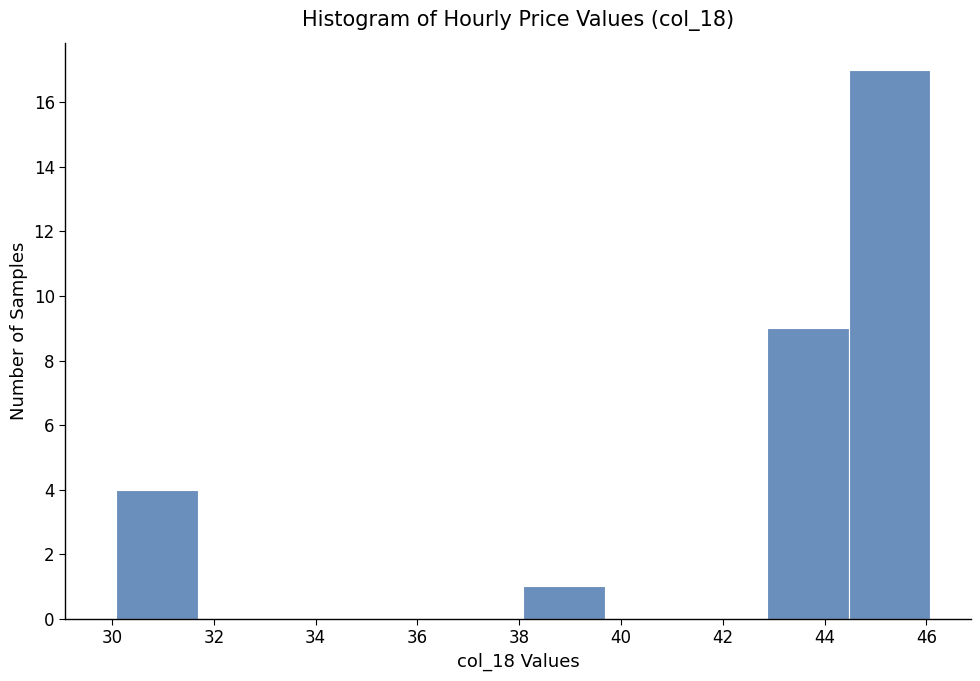

Reading left to right, list every bar in this chart as the range it spans on the x-axis followed by its height. Neither the bar edges nor the heights are printed on the chart, so give them approximately, as read against the axes.

30.0 to 31.6: 4
31.6 to 33.2: 0
33.2 to 34.8: 0
34.8 to 36.4: 0
36.4 to 38.0: 0
38.0 to 39.6: 1
39.6 to 41.2: 0
41.2 to 42.8: 0
42.8 to 44.4: 9
44.4 to 46.0: 17